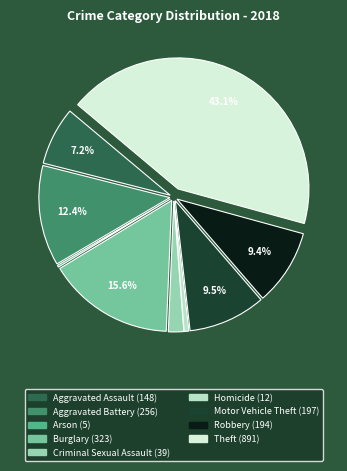

Is the sum of Homicide and Aggravated Battery greater than half?

No